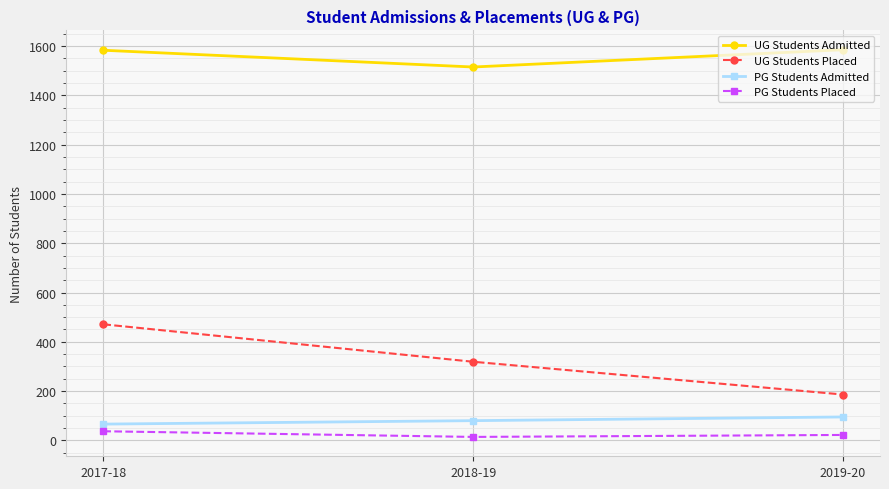

True or false: PG Students Admitted has a value of 80 at 2018-19.

True